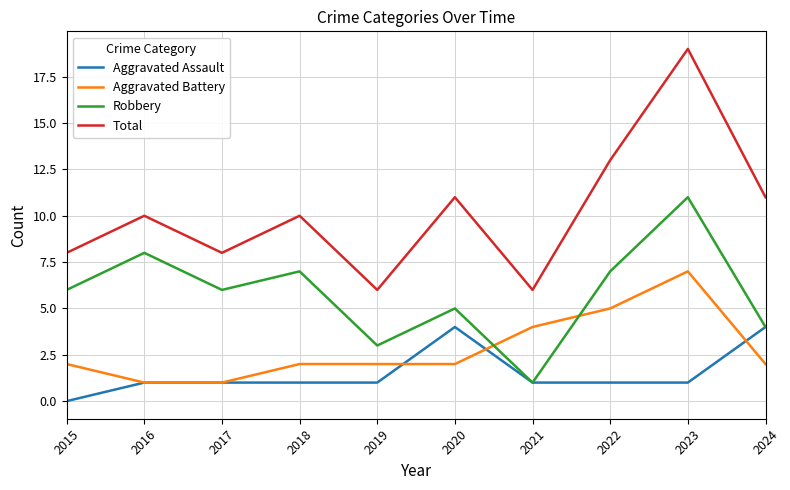

Rank the series by their maximum value, from lowest to highest.

Aggravated Assault, Aggravated Battery, Robbery, Total